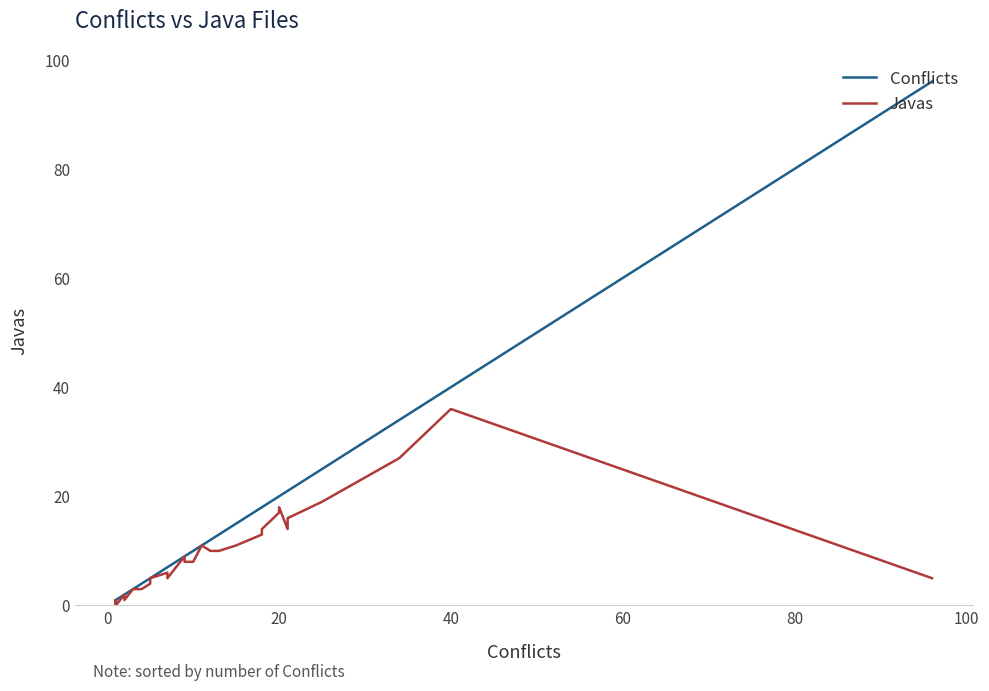

In Javas, how many points are lower than both neighbors (excluding endpoints)?

4